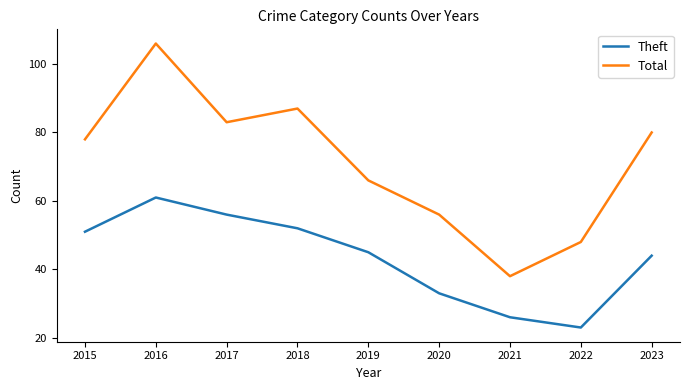

True or false: Total and Theft cross at least once.

False